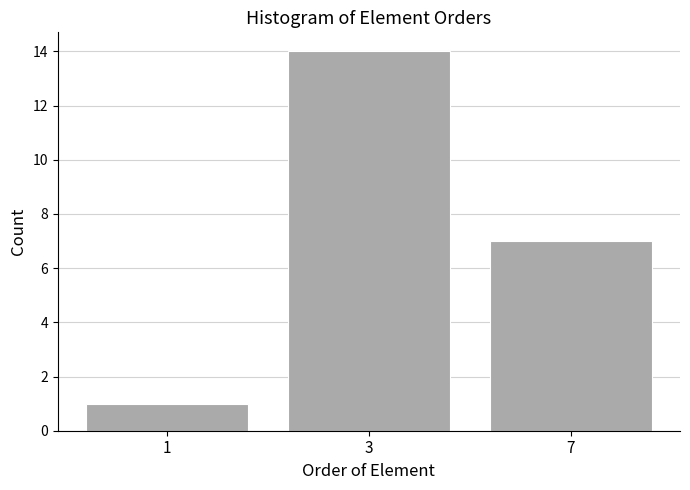

Reading left to right, list all the values displayed in this chart.

1=1	3=14	7=7